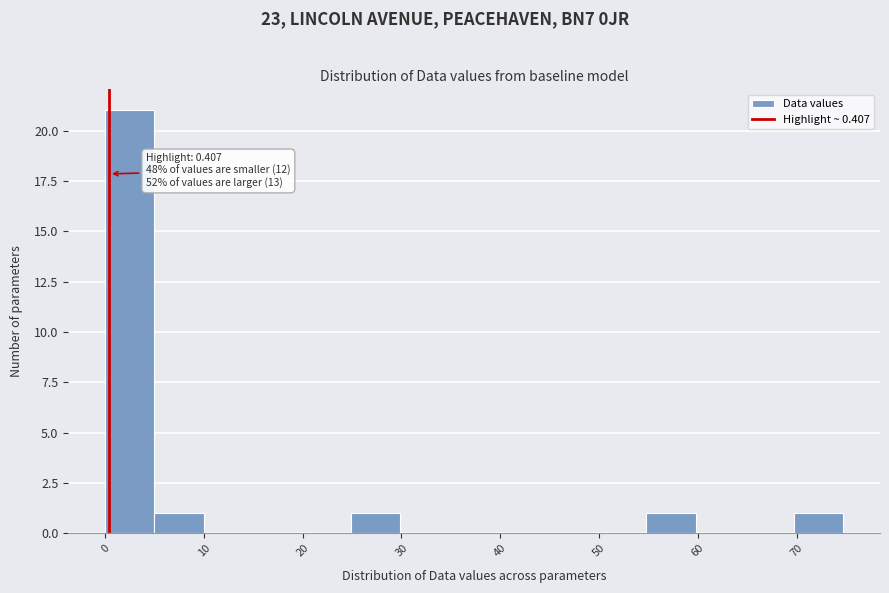

Over which range of the x-axis is the bar tallest?

0 to 5